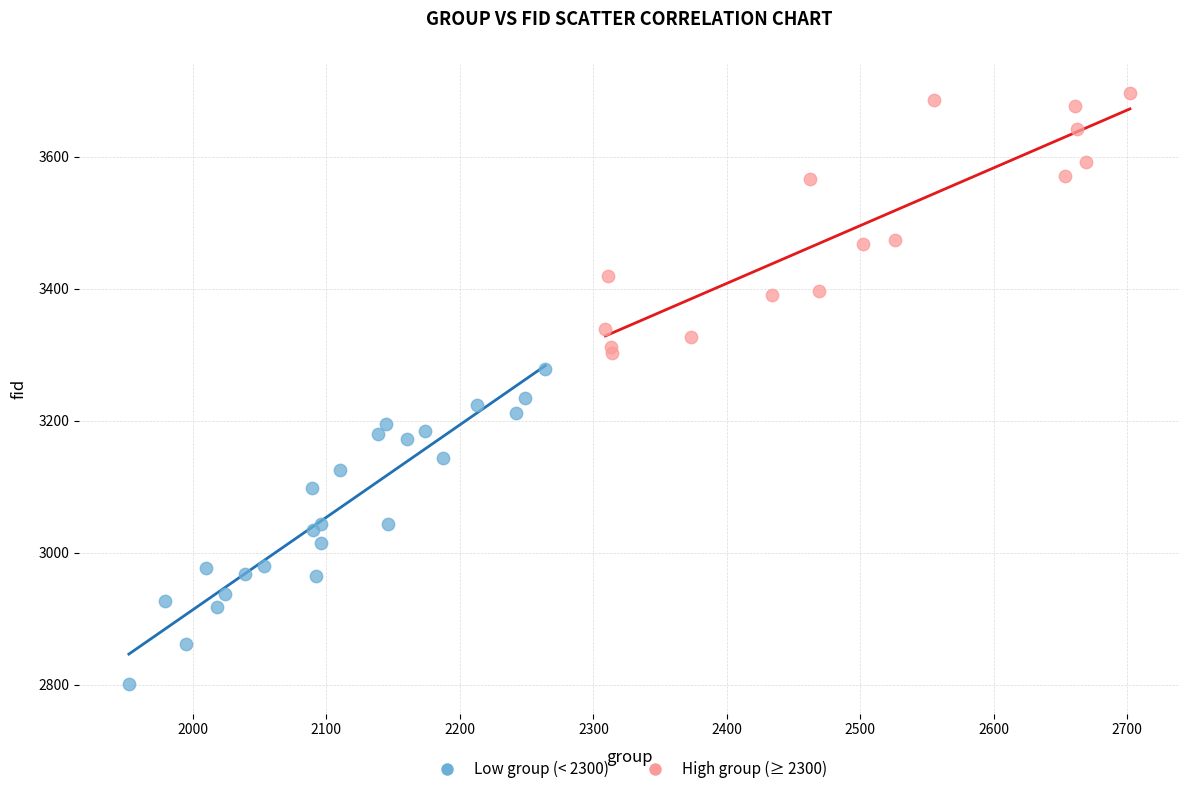

Which series has the largest Y range (max minus min)?

Low group (< 2300)